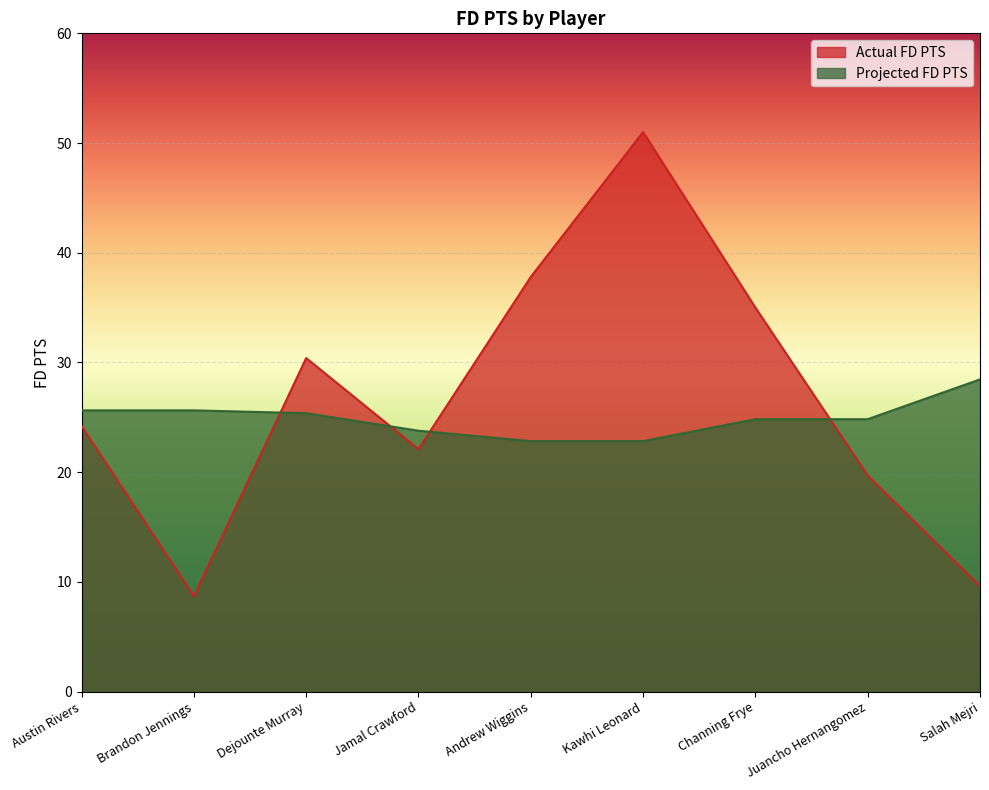

How many intersections are there between Projected FD PTS and Actual FD PTS?

4